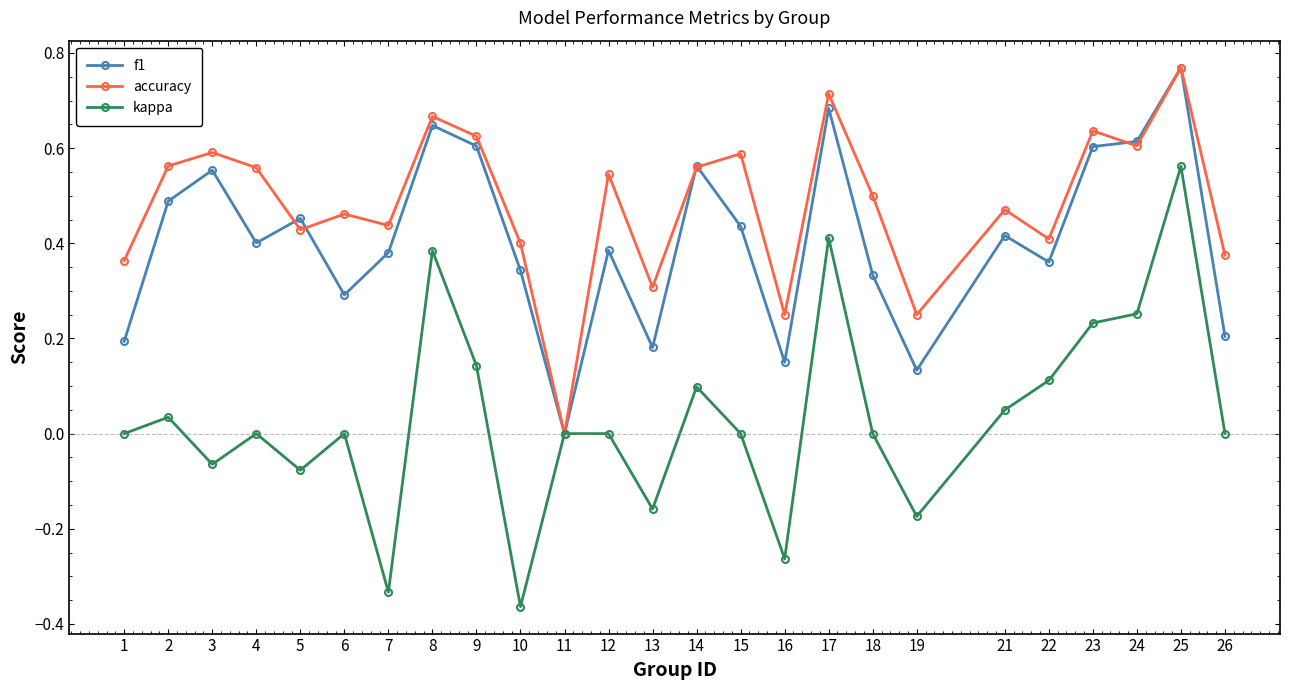

At which category does accuracy reach its first local peak?

3